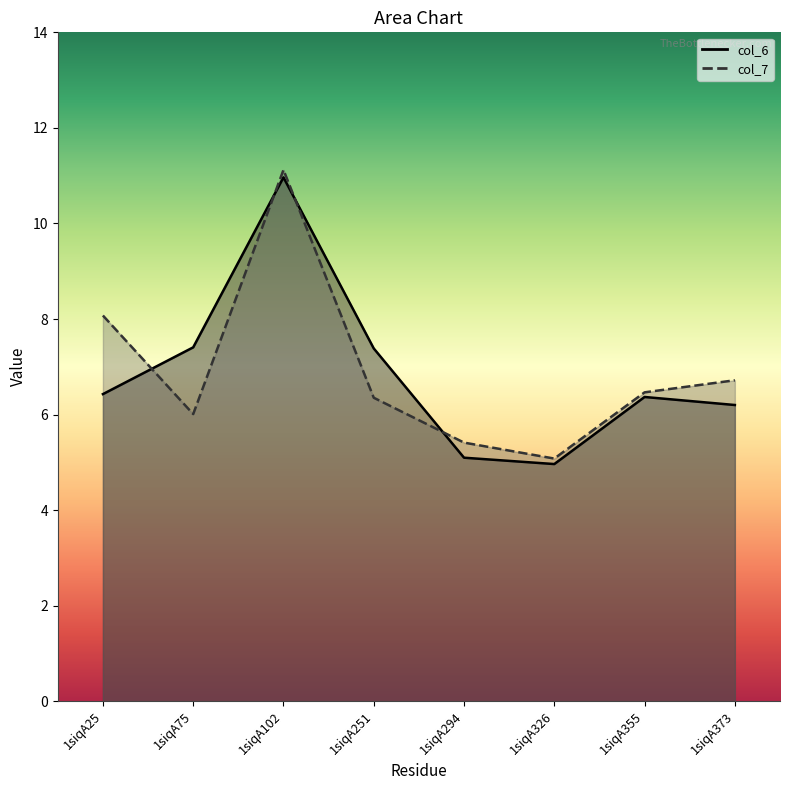

At 1siqA102, list the series in order from largest to smallest.

col_7, col_6